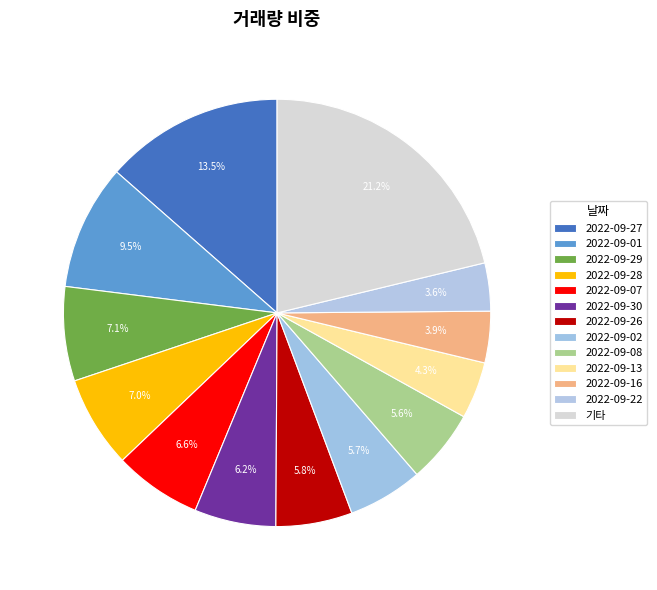

Does any single category account for the majority?

No